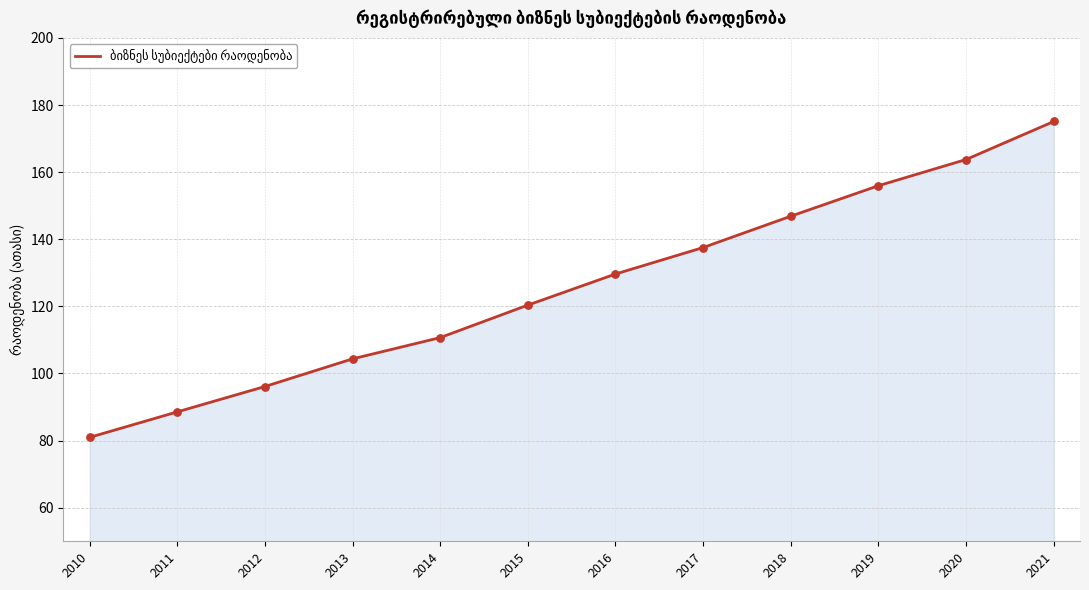

What is the change in value from 2017 to 2018?

+9.3